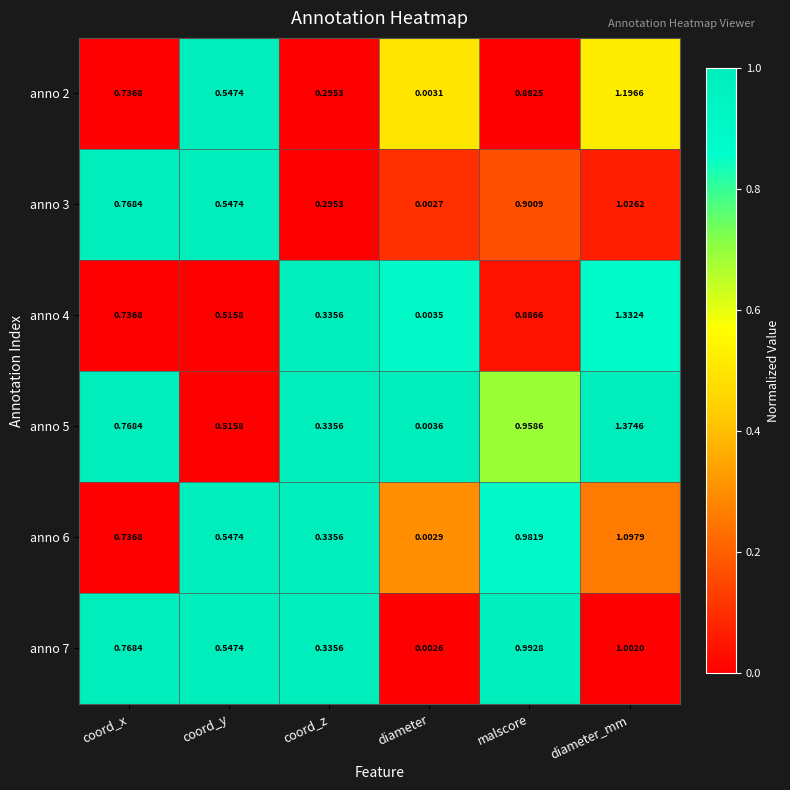

At which category is the sum across all series the highest?

diameter_mm